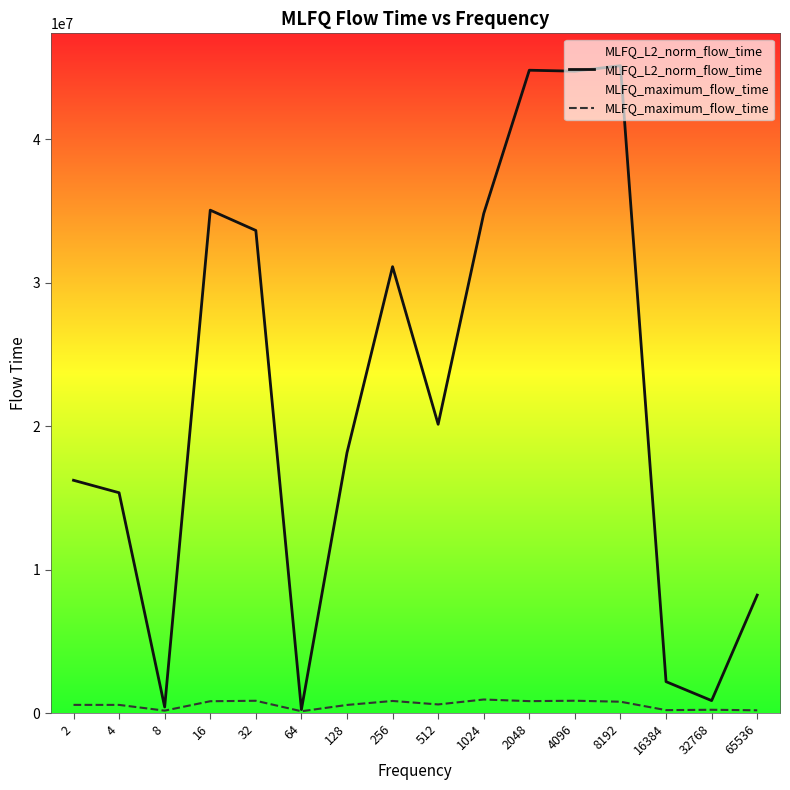

Does the chart display data point markers on the line(s)?

No